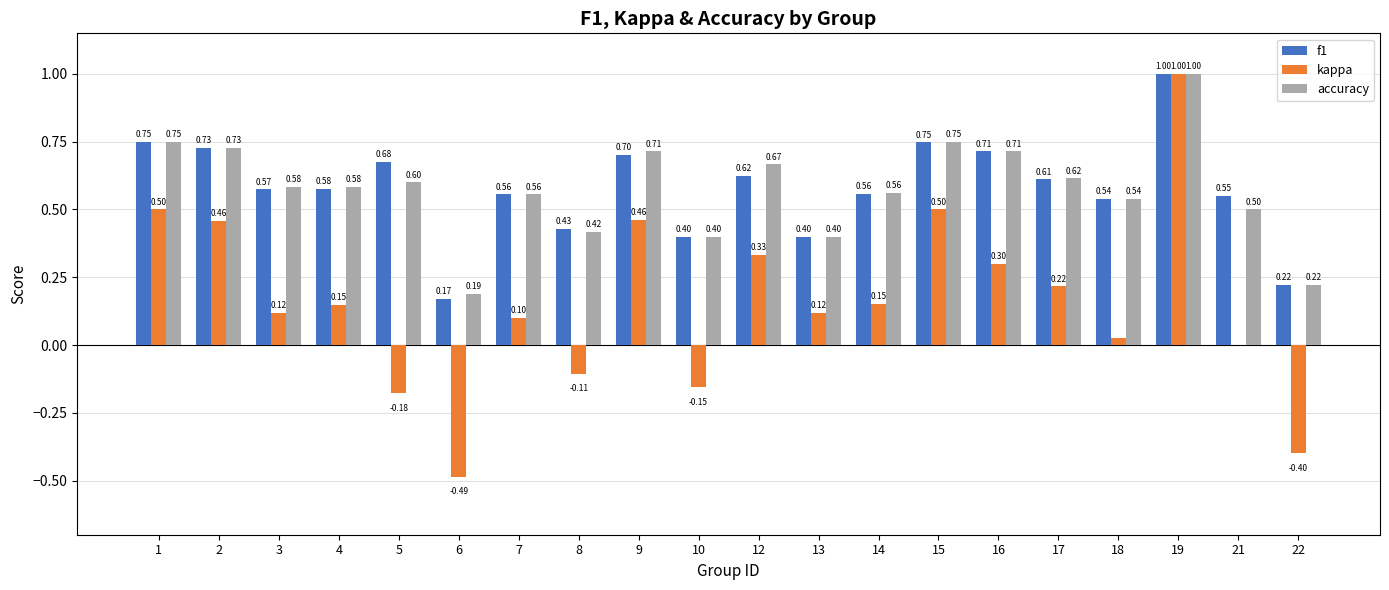

Between 8 and 19, which series saw the biggest shift?

kappa